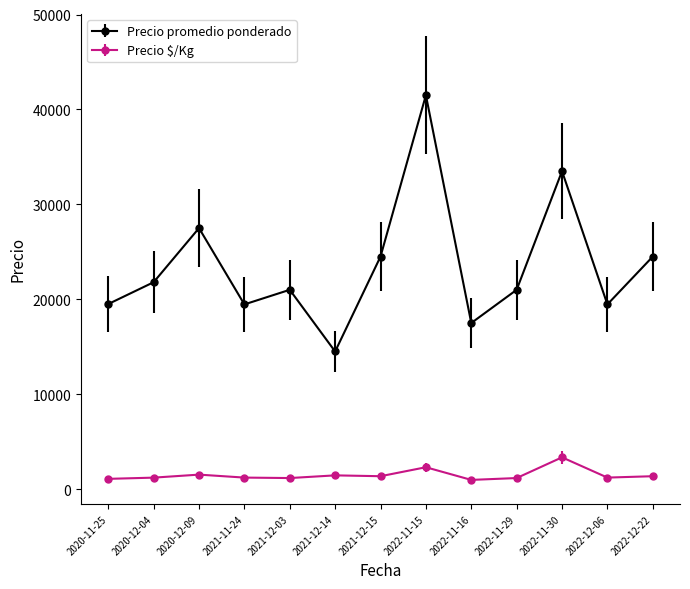

What is the minimum value for Precio promedio ponderado?

14500